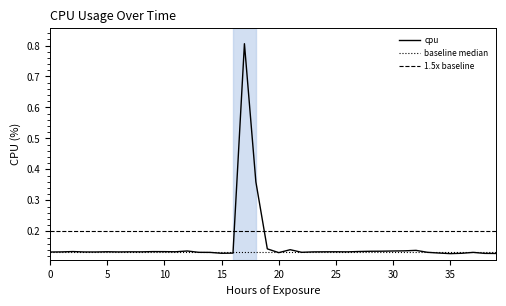

What is the minimum value shown in the chart?

0.1